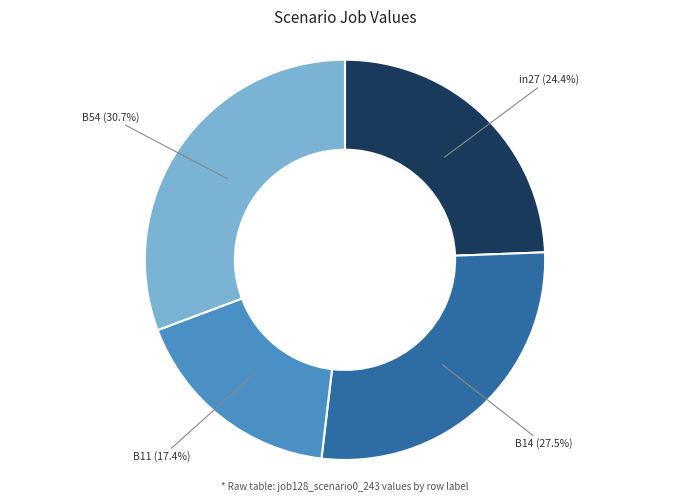

How many slices are in this pie chart?

4